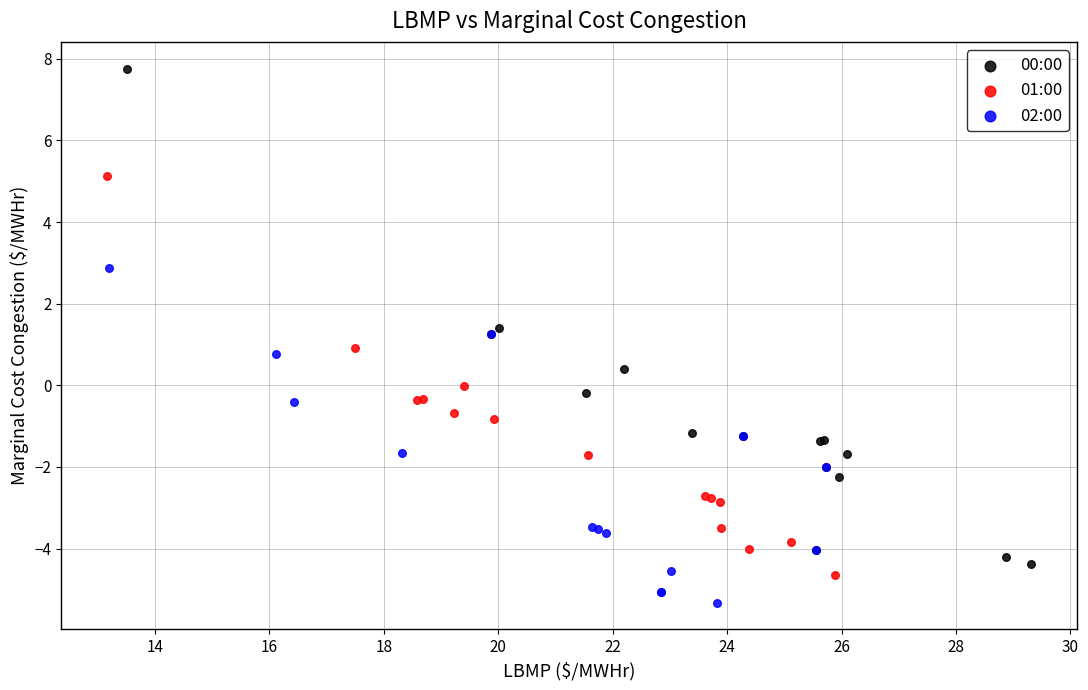

Which series reaches the maximum Y coordinate?

00:00